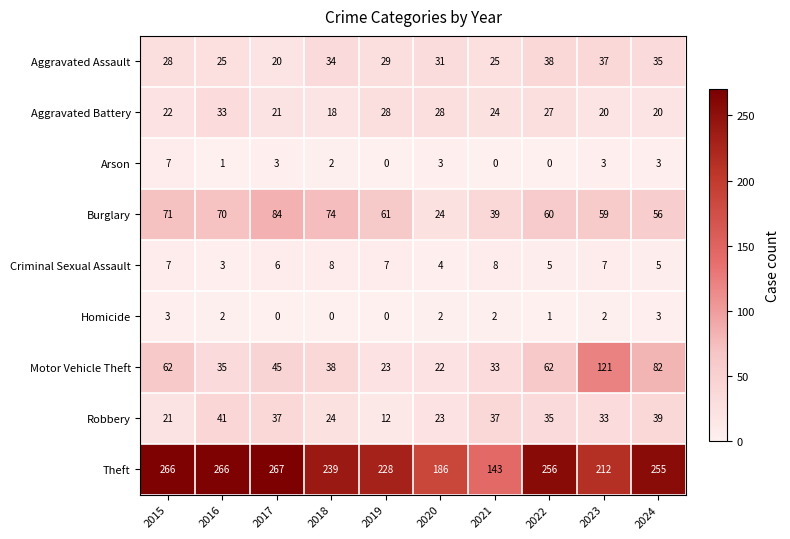

What is the total value across all series at 2015?

487